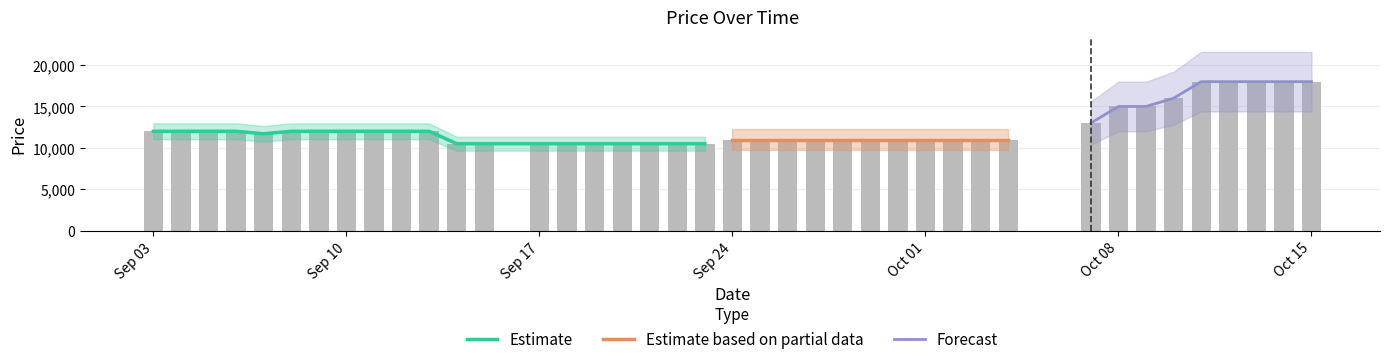

Where does the data first go above 11700?

Sep 03